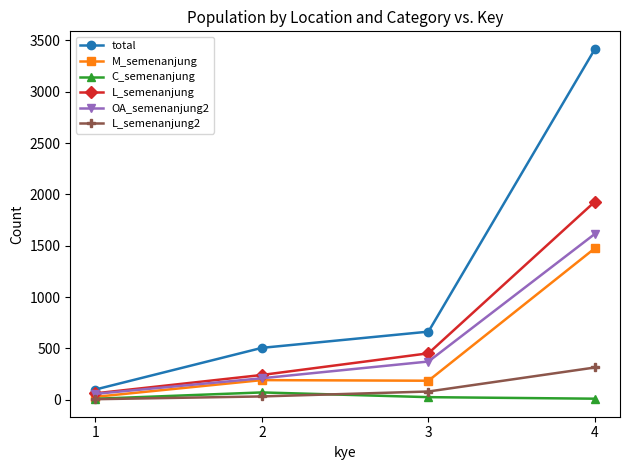

What are all the series names shown in the legend?

total, M_semenanjung, C_semenanjung, L_semenanjung, OA_semenanjung2, L_semenanjung2